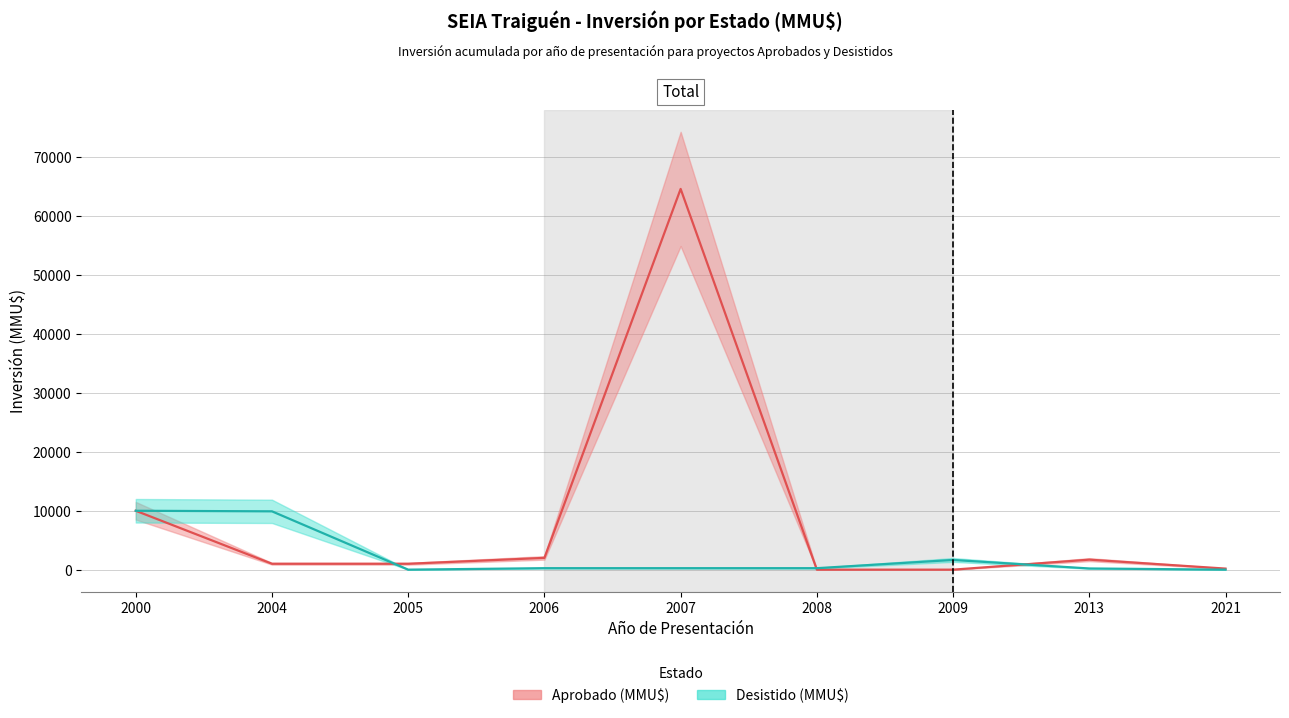

After their last crossing, which series has the higher values: Desistido or Aprobado?

Aprobado